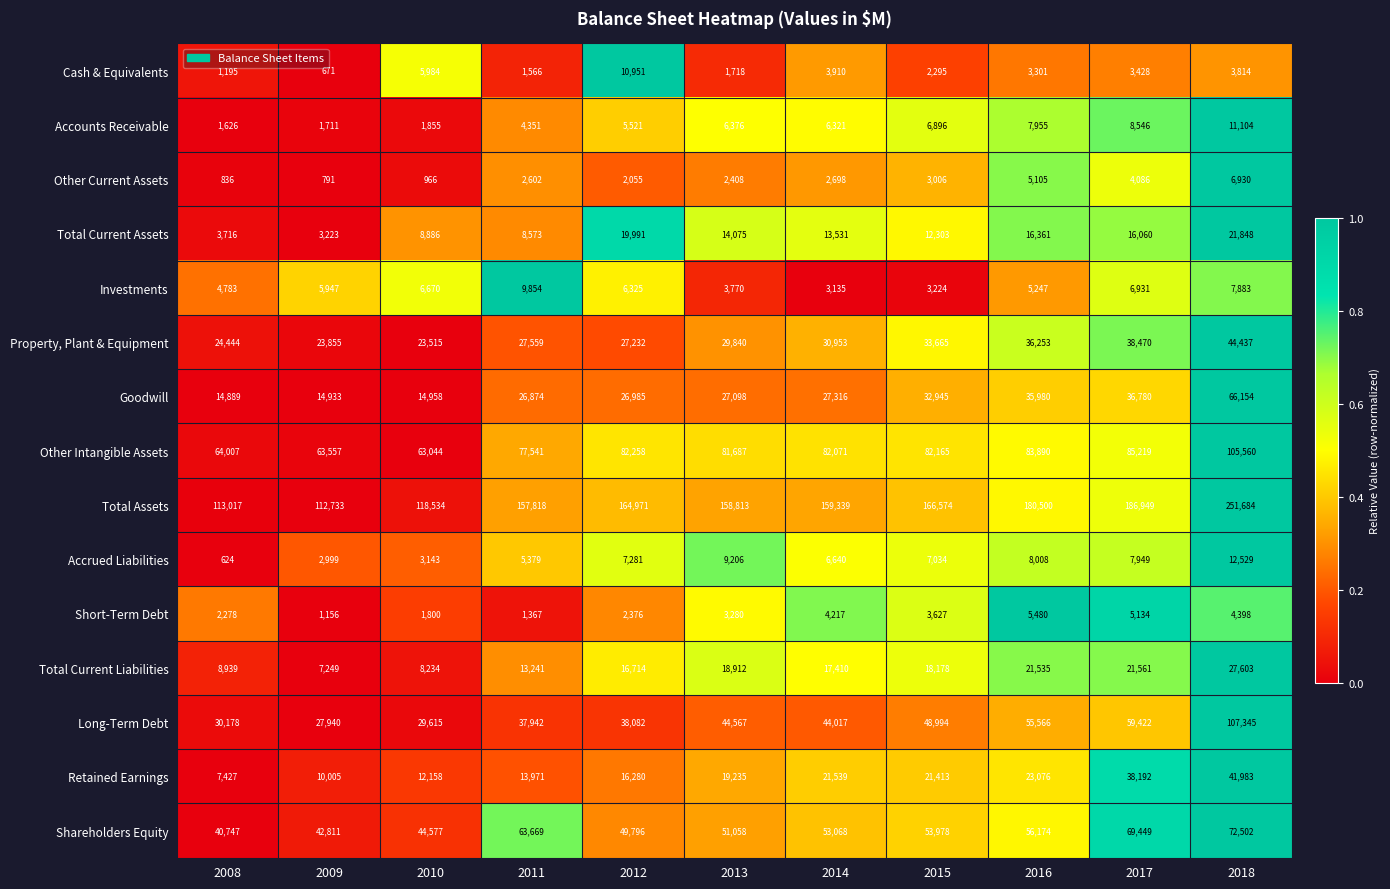

The Accounts Receivable series shows 1711 at 2009. True or false?

True